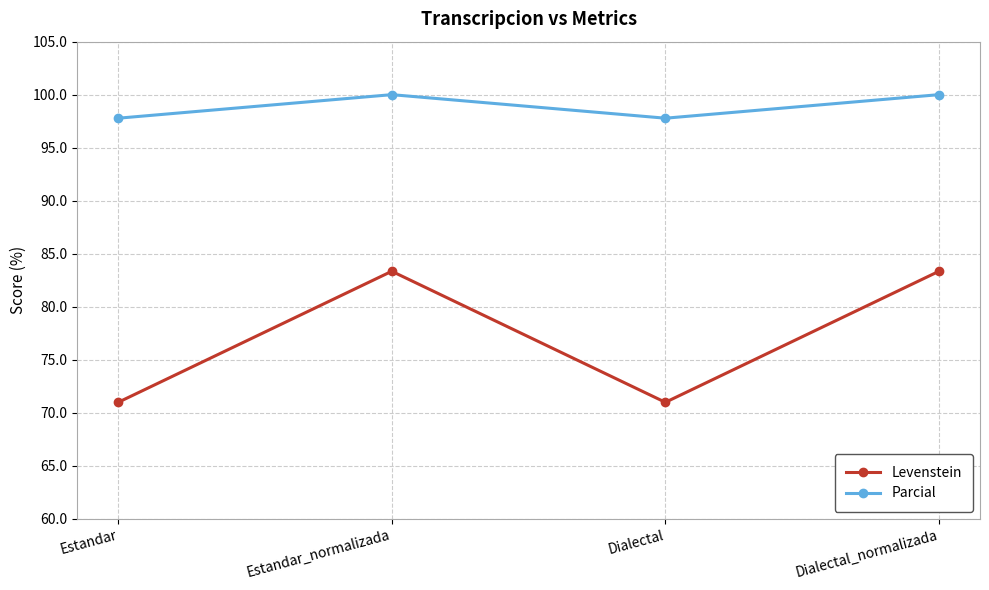

The value of Parcial at Dialectal is 133.7. True or false?

False